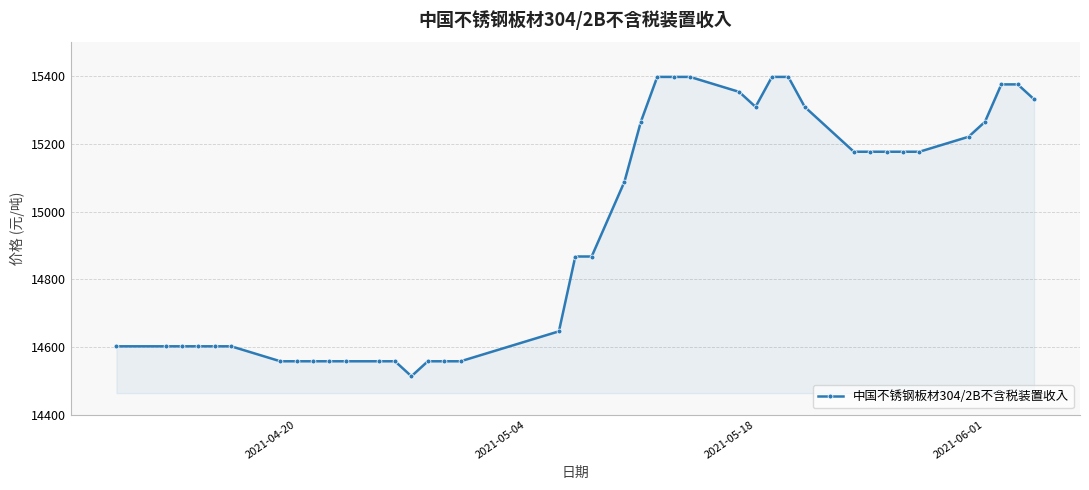

What is the value of the 15th point from the left?

14557.5